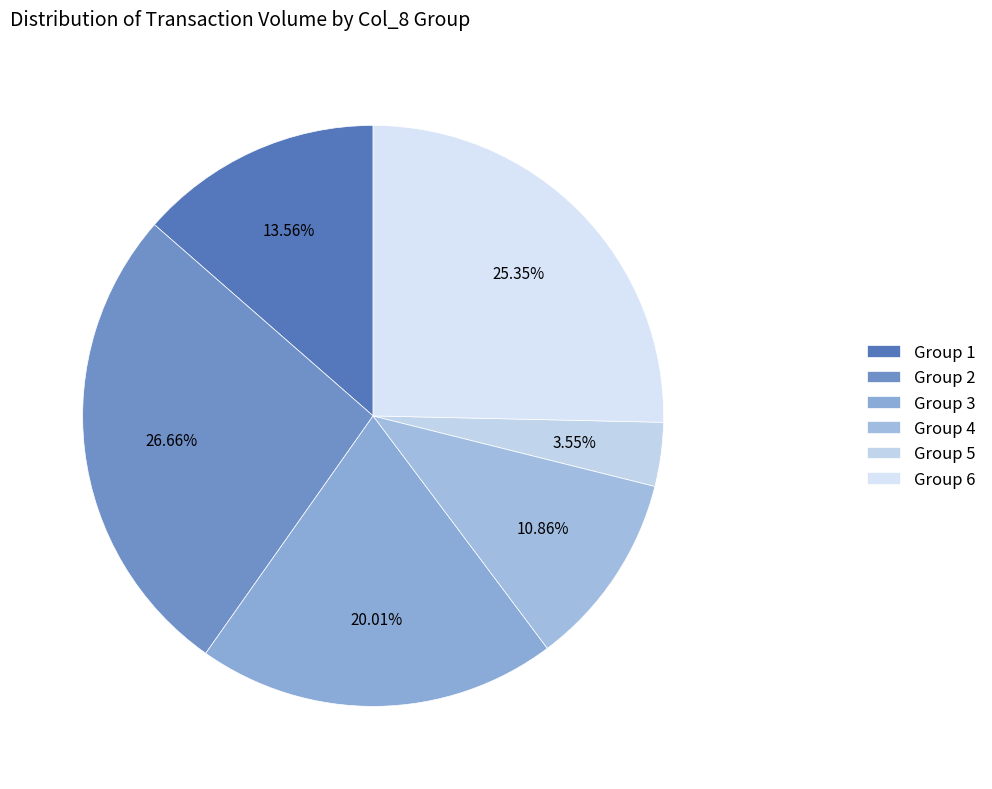

How many slices are in this pie chart?

6